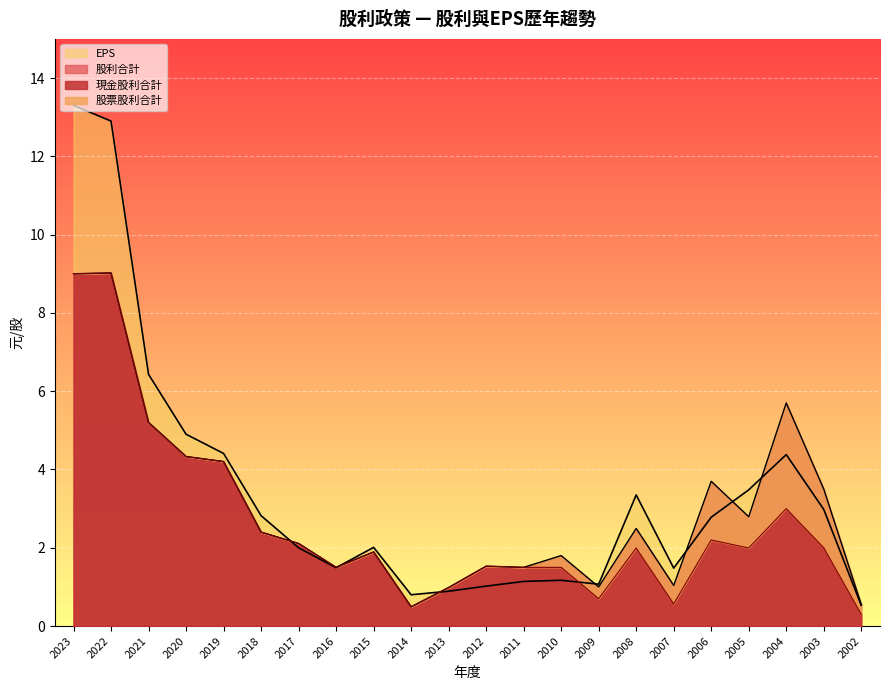

What is the sum of the EPS values at 2005 and 2007?

5.0